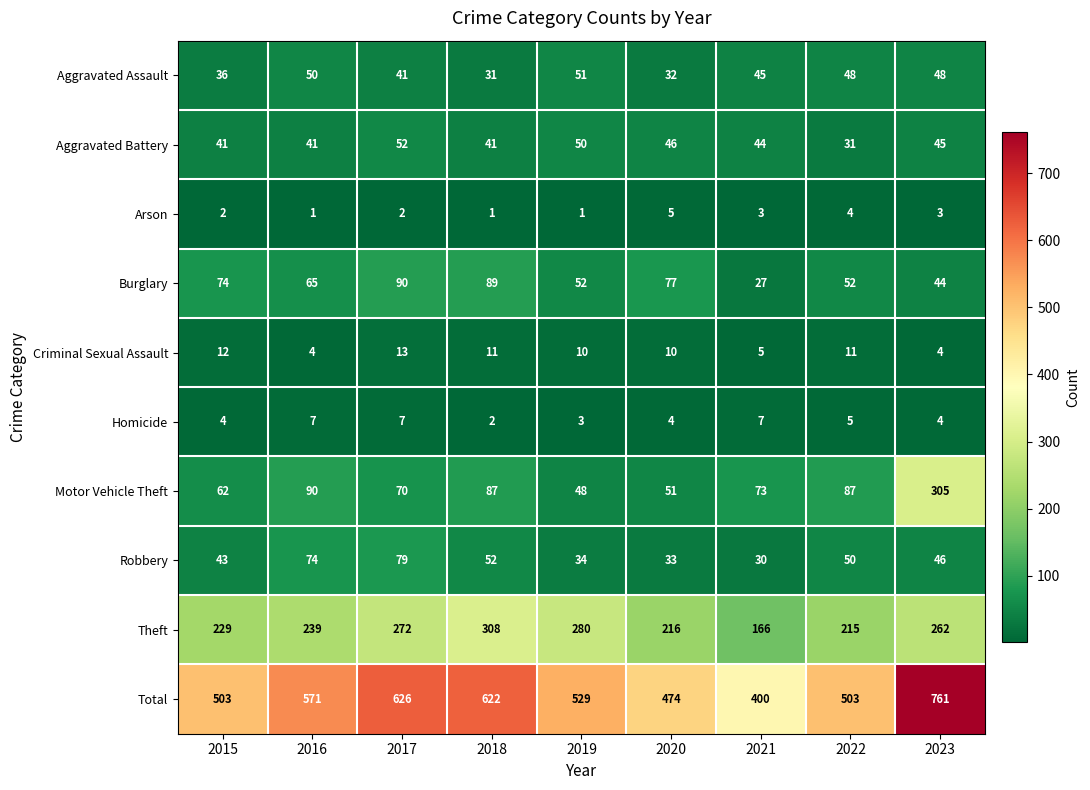

What is the approximate value of Criminal Sexual Assault at 2018?

11